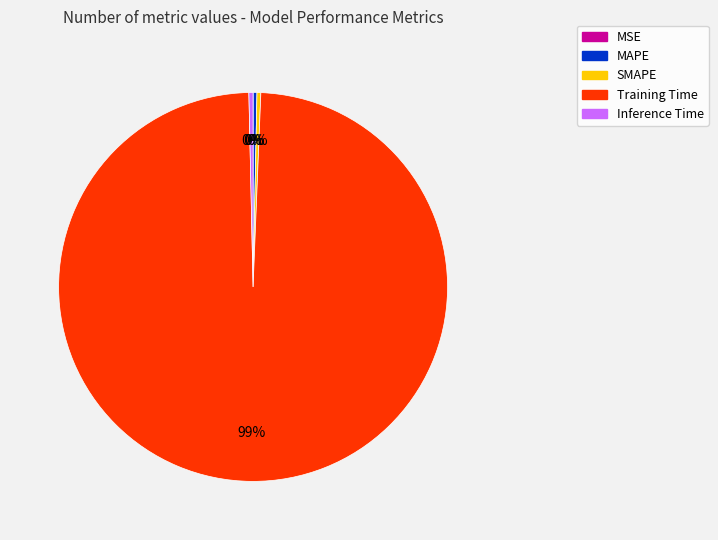

Combined, do Training Time and SMAPE account for over 50%?

Yes